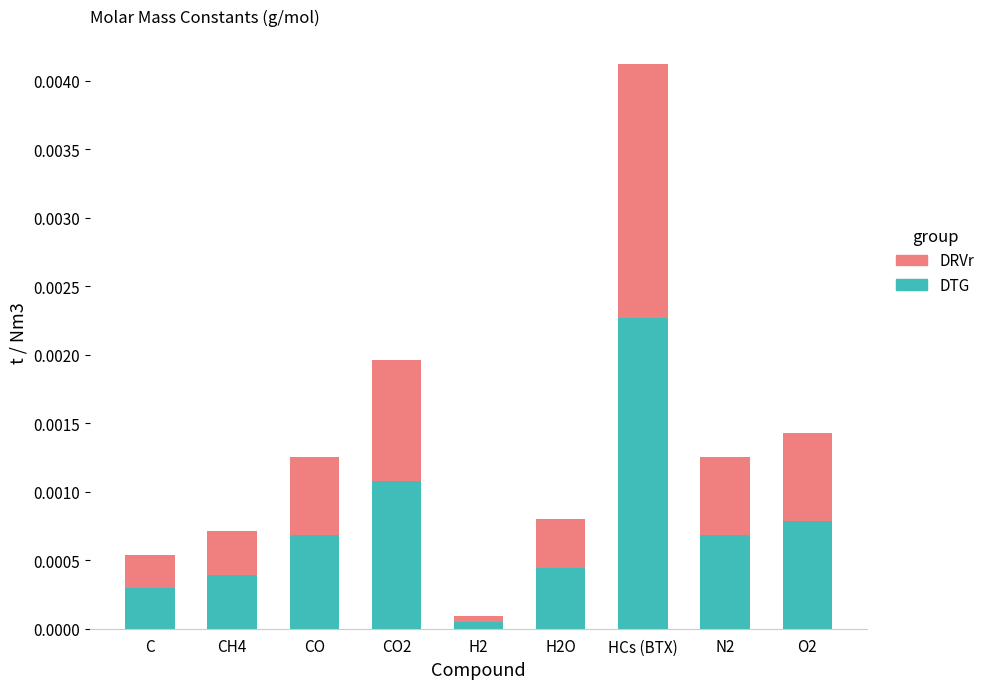

At which category is the sum across all series the highest?

HCs (BTX)